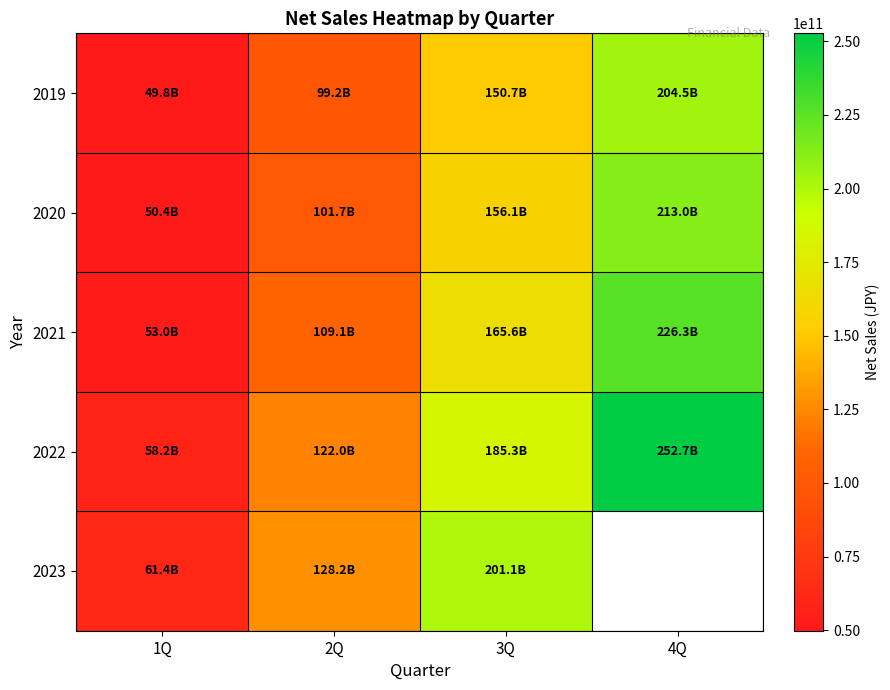

Is the value of 2021 at 3Q greater than the value of 2023 at 1Q?

Yes